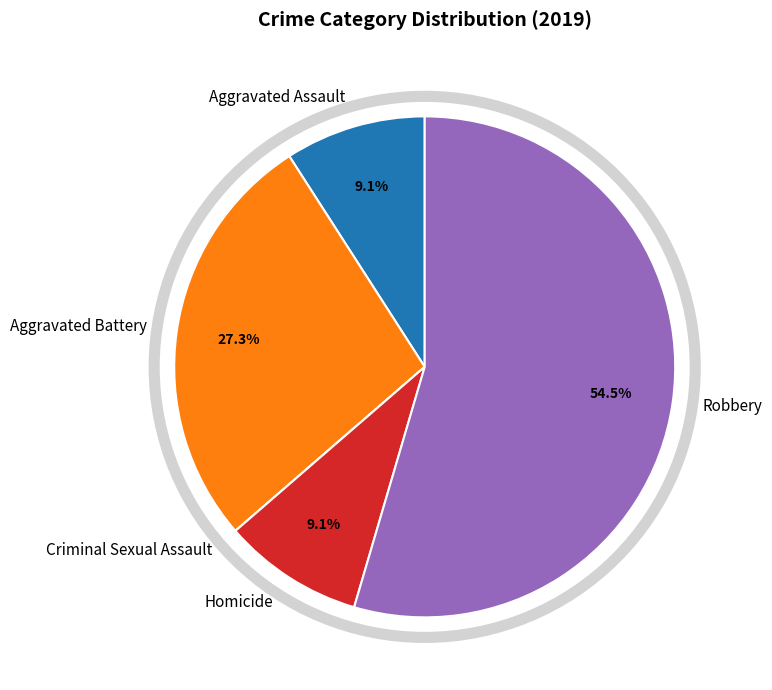

Between Aggravated Assault and Aggravated Battery, which is larger?

Aggravated Battery